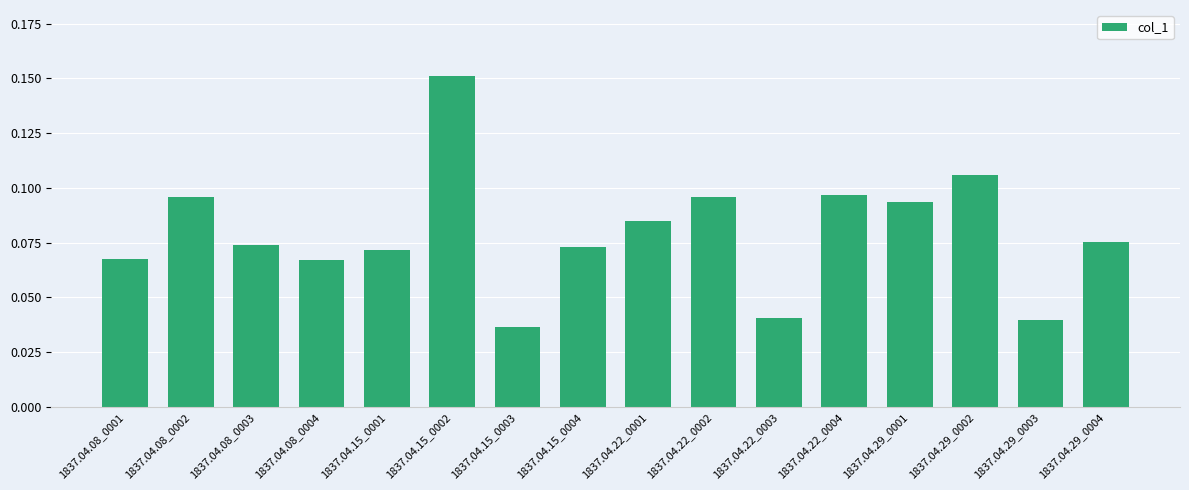

The chart shows a value of 0.1 at 1837.04.22_0003. True or false?

False